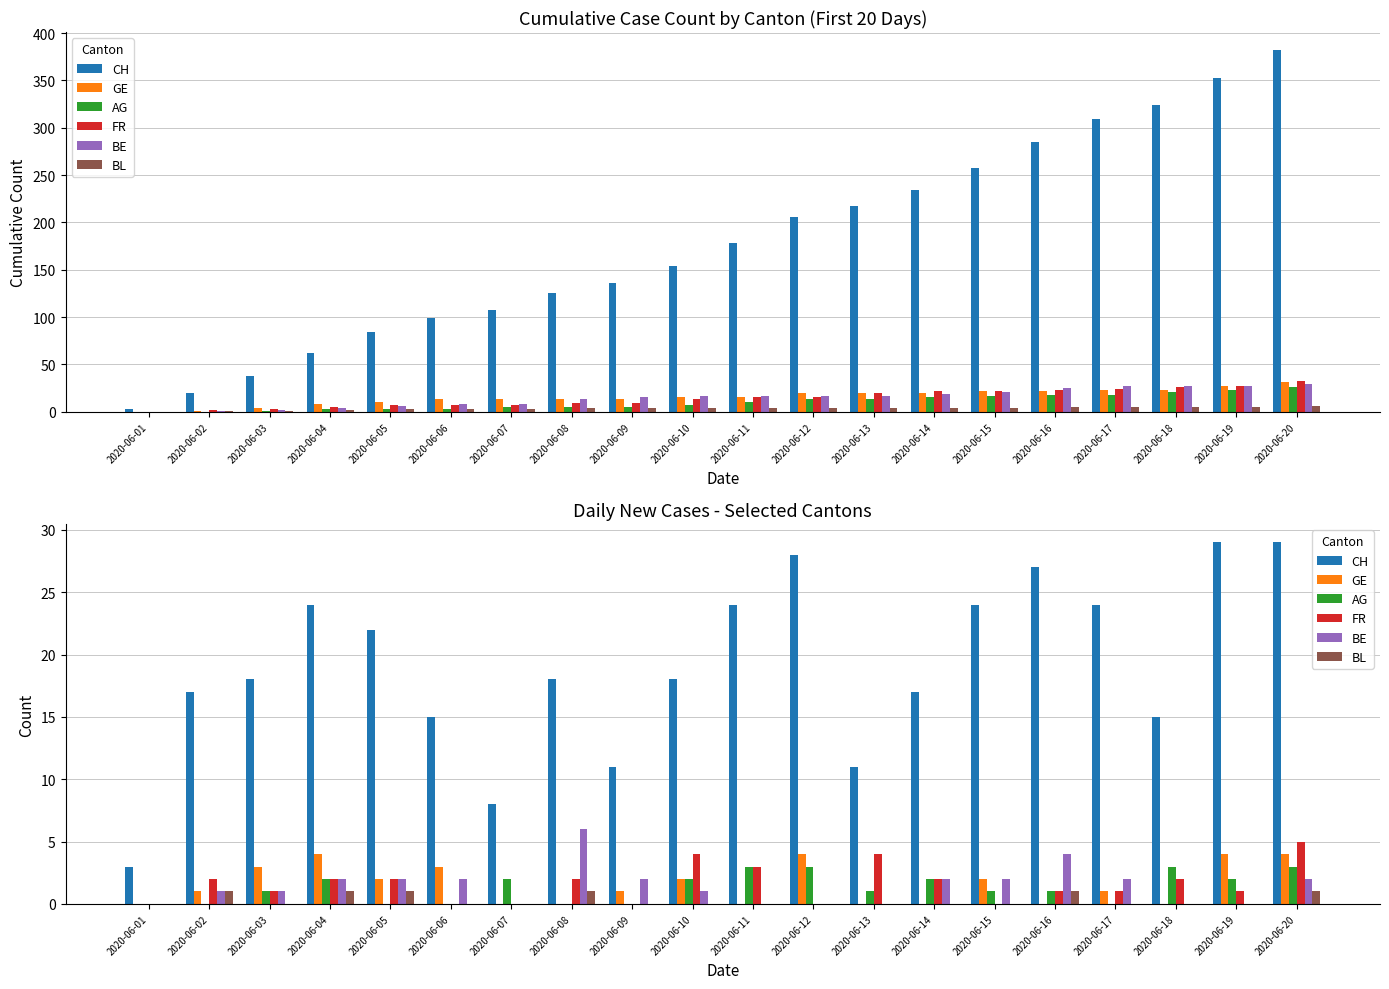

How many series are shown in this chart?

6